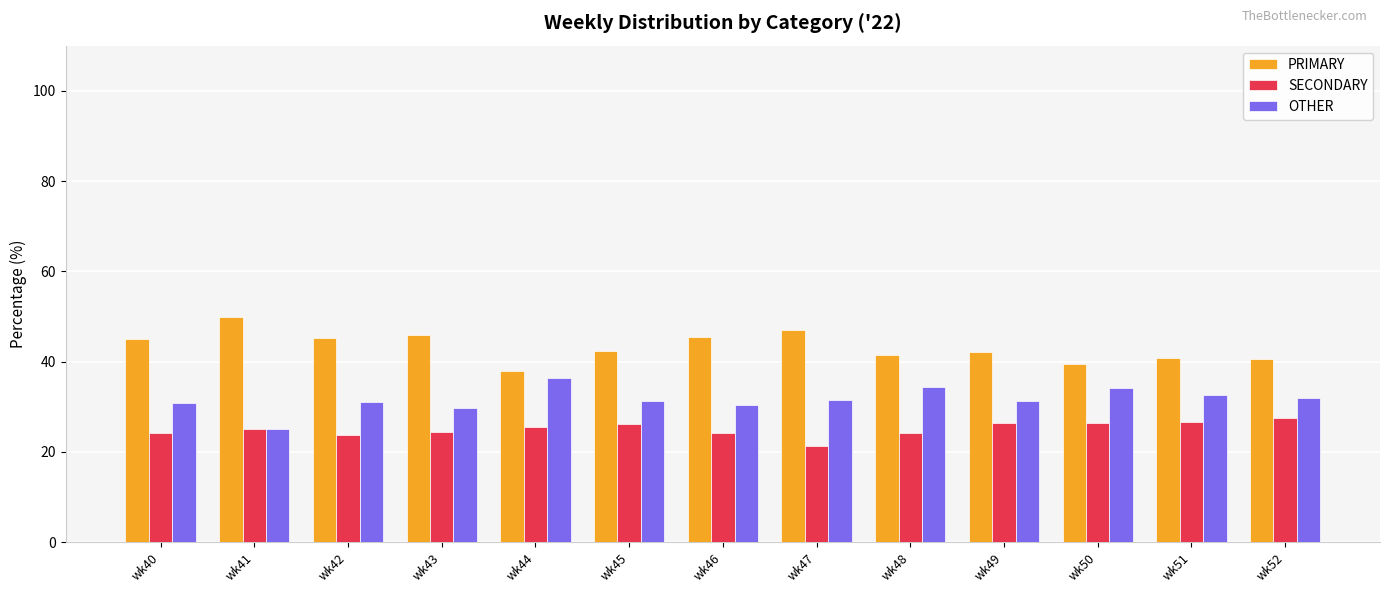

What are all the series names shown in the legend?

PRIMARY, SECONDARY, OTHER